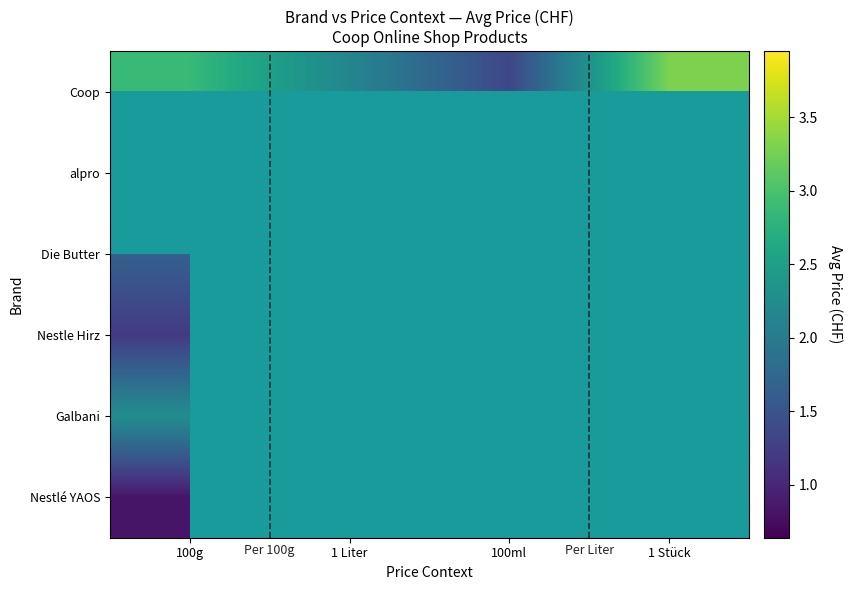

How many categories are shown in the chart?

4